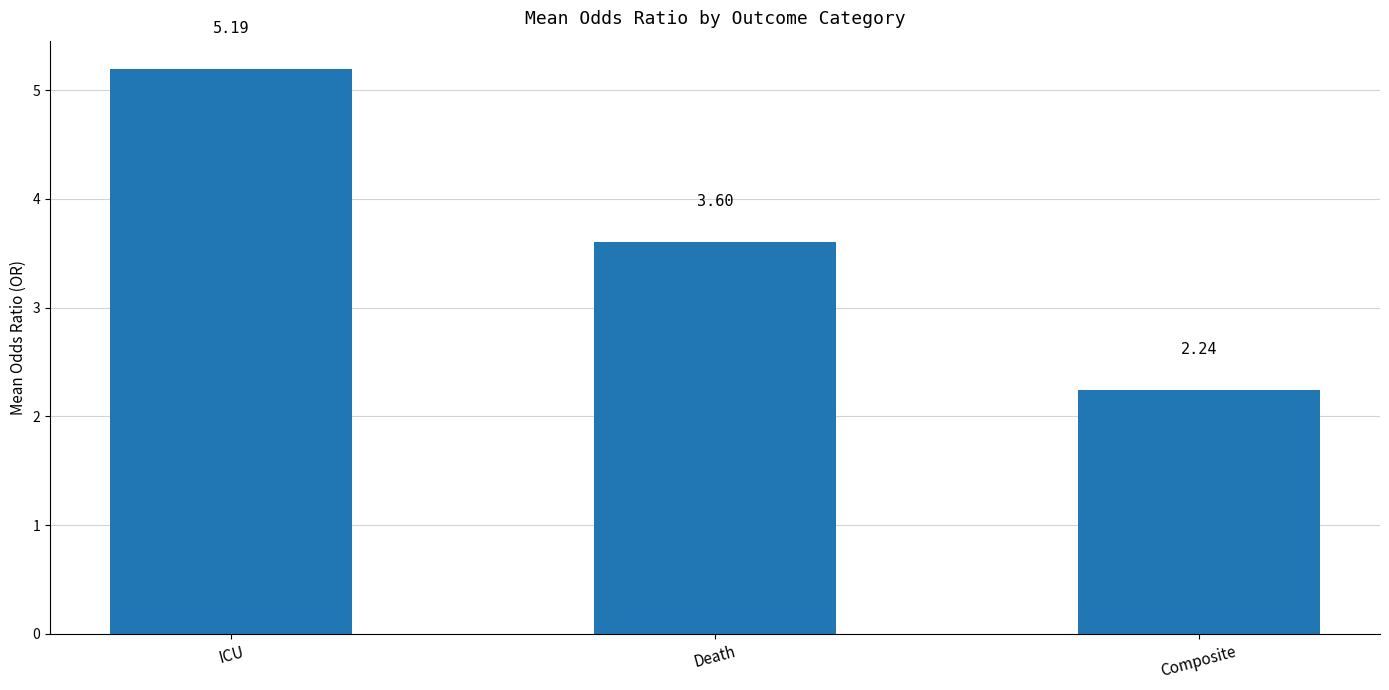

List the labels in order of value, largest first.

ICU, Death, Composite